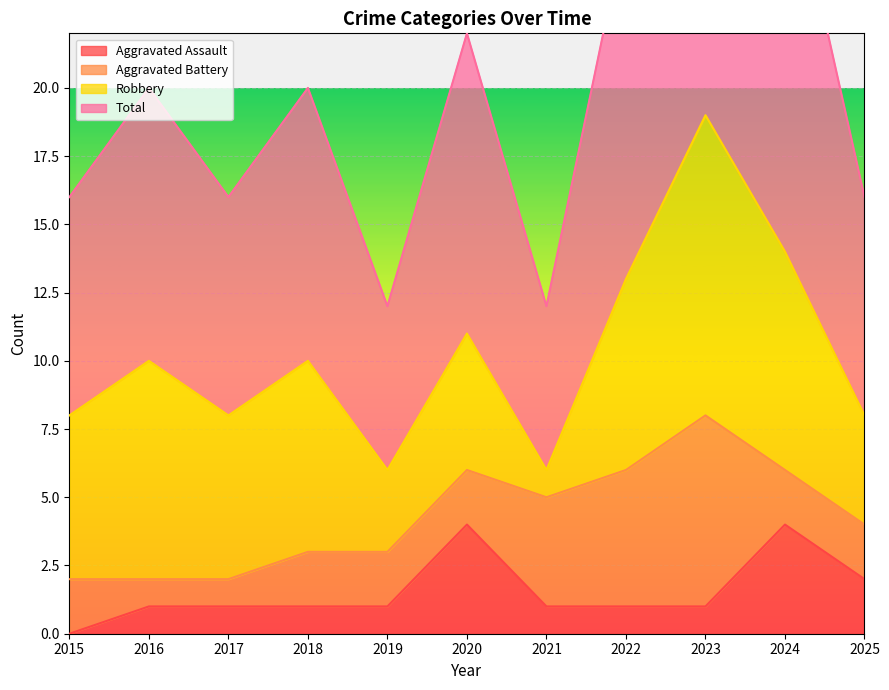

The value of Aggravated Assault at 2020 is 1. True or false?

False